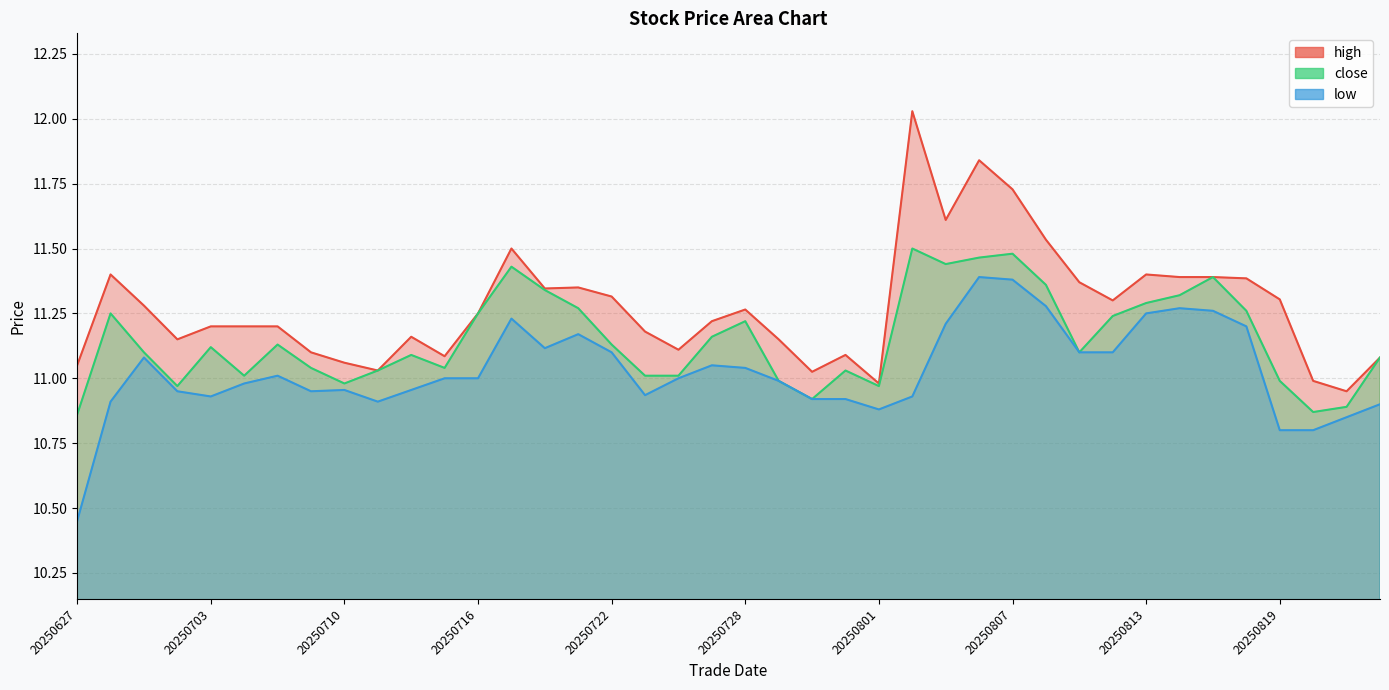

Is the value of low at 20250728 greater than the value of close at 20250822?

No